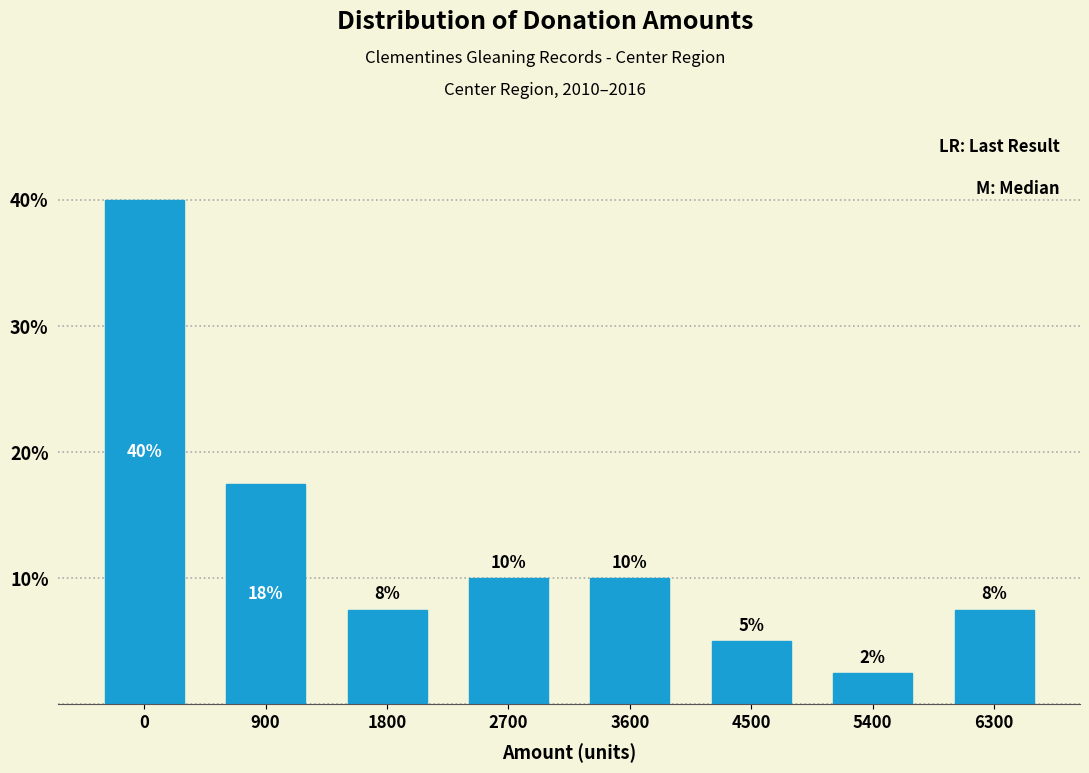

What is the difference between the maximum and second lowest values?

35.0